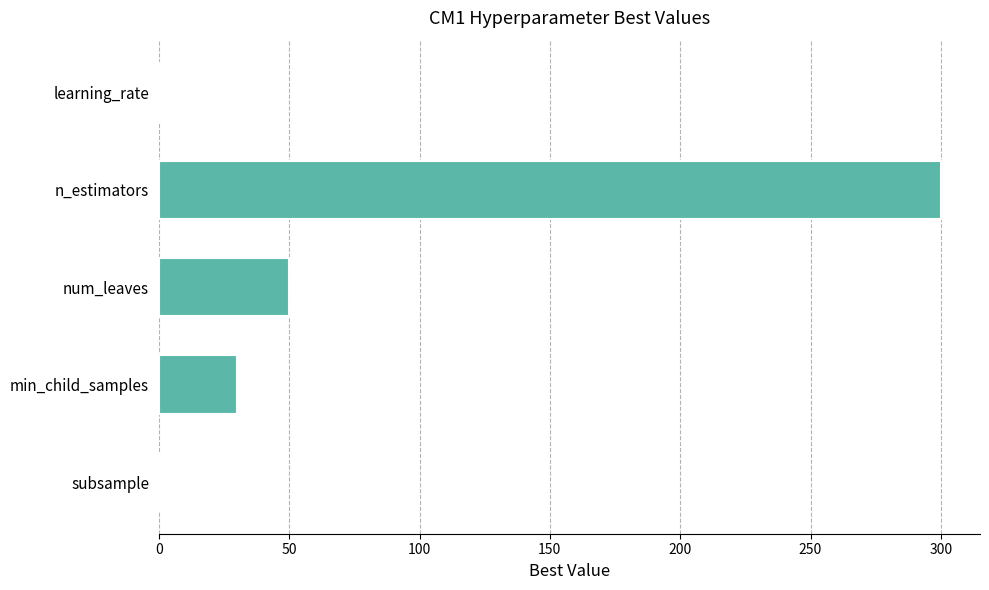

At which label is the value closest to 150?

num_leaves